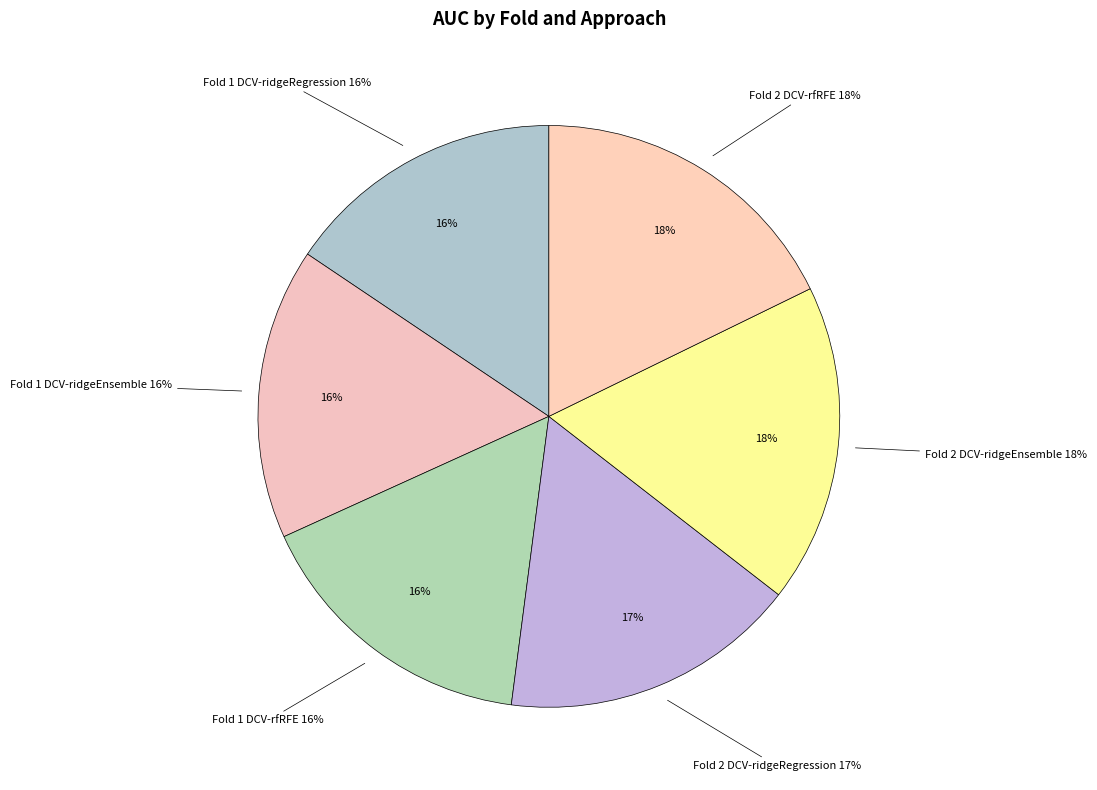

Combined, what portion of the pie is Fold 1 DCV-ridgeEnsemble and Fold 2 DCV-rfRFE?

34.0%